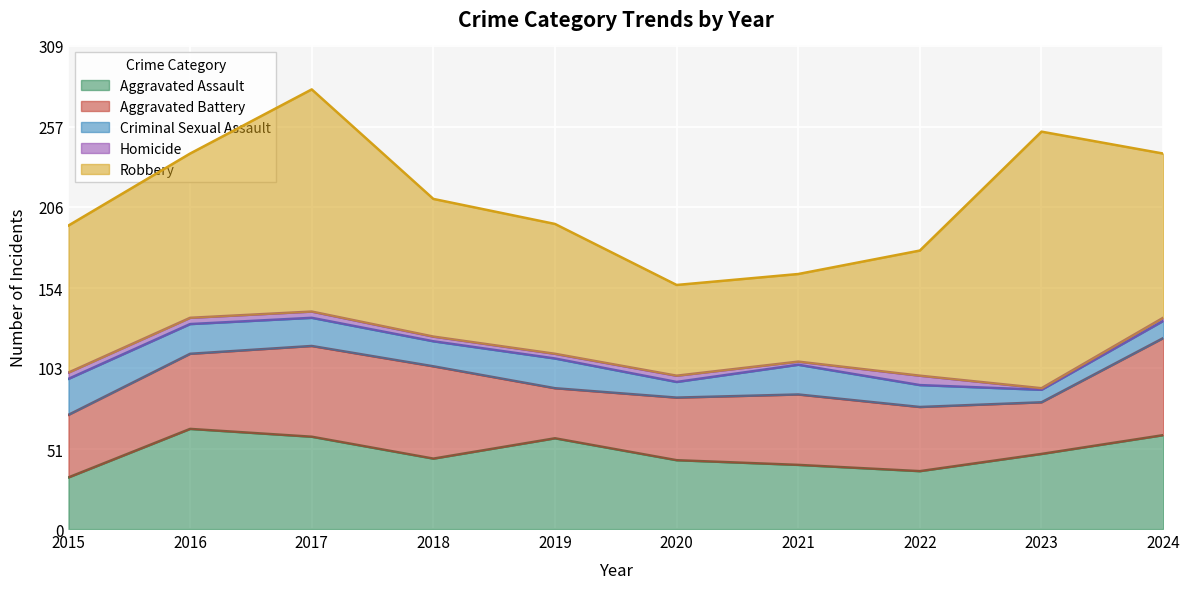

What is the sum of all Aggravated Battery values?

458